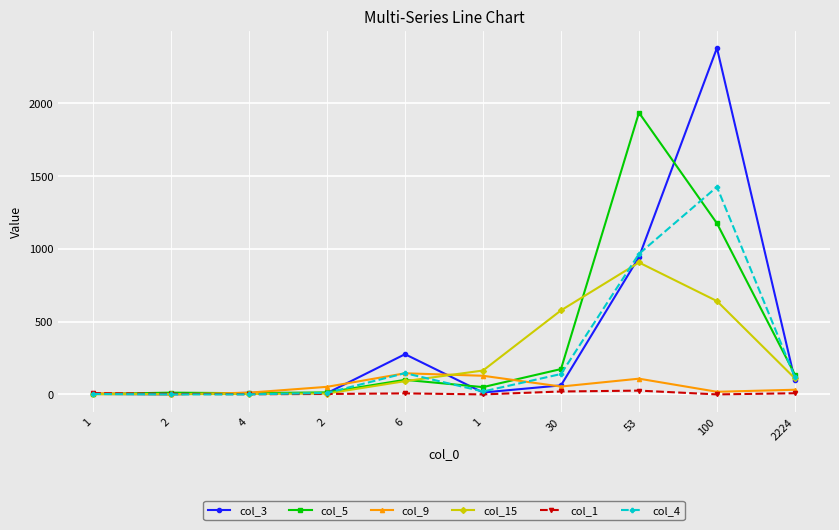

What is the highest value of the col_4 series?

1425